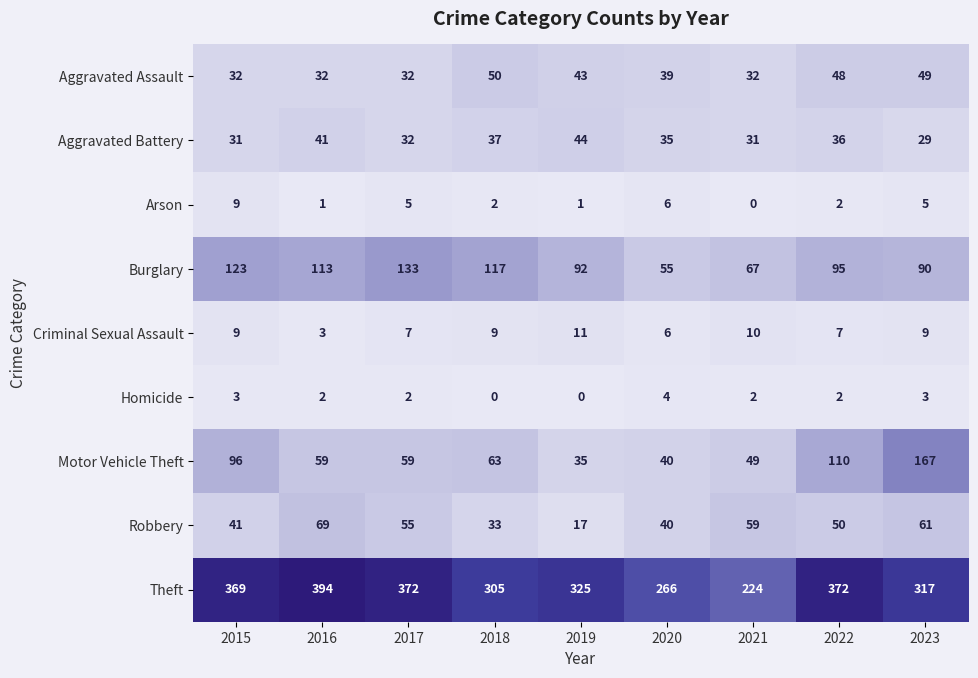

Where does the Burglary series first go above 95?

2015